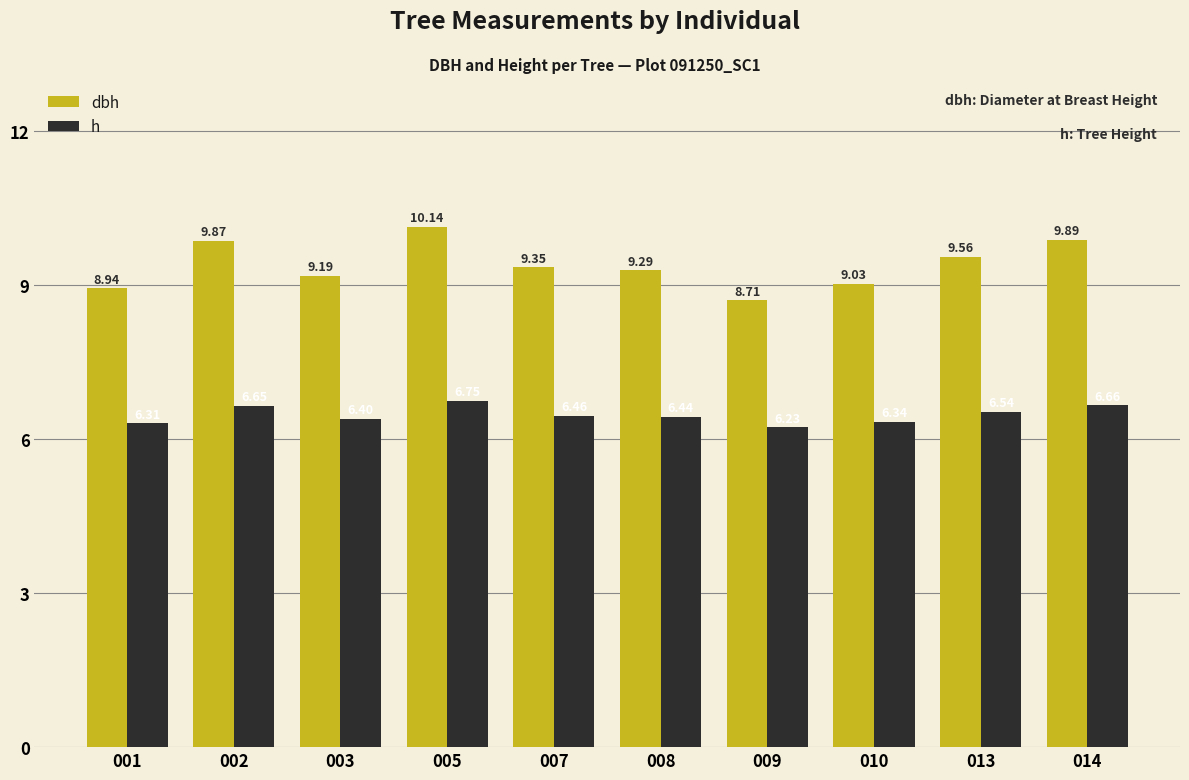

What is the value of the dbh bar at the 1st from the left?

8.9